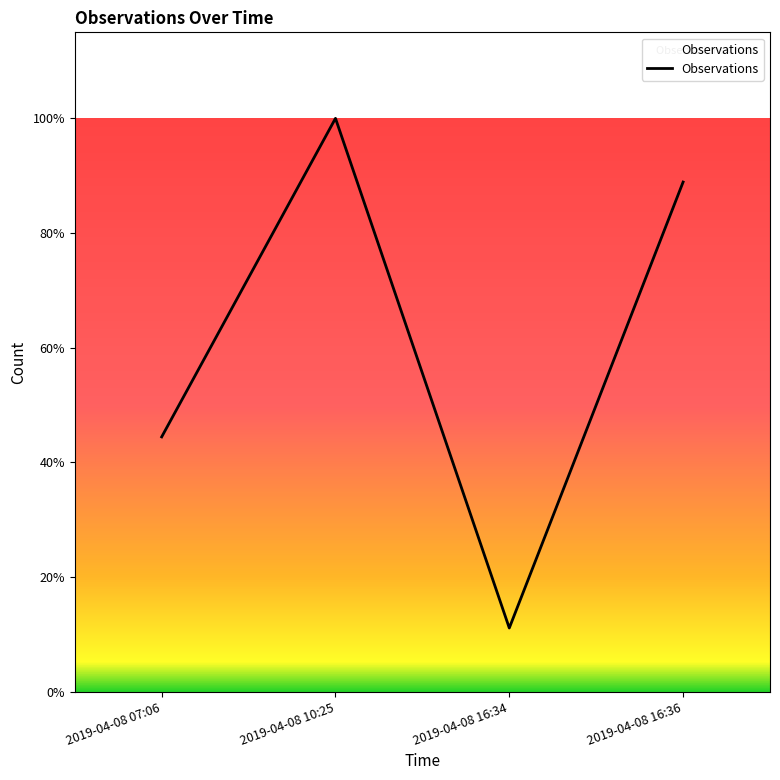

Does the chart have visible grid lines?

No